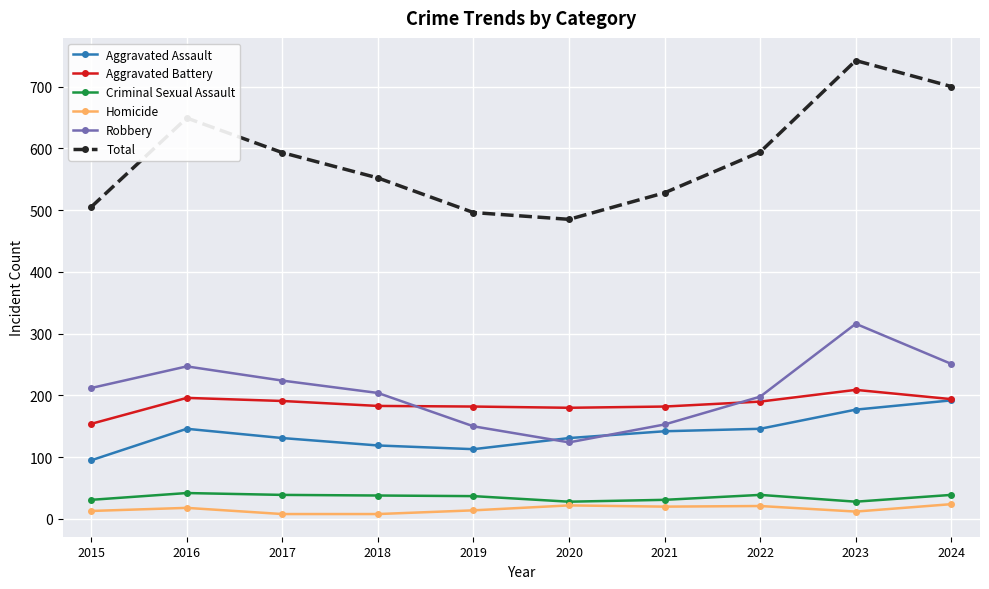

True or false: Criminal Sexual Assault and Total cross at least once.

False